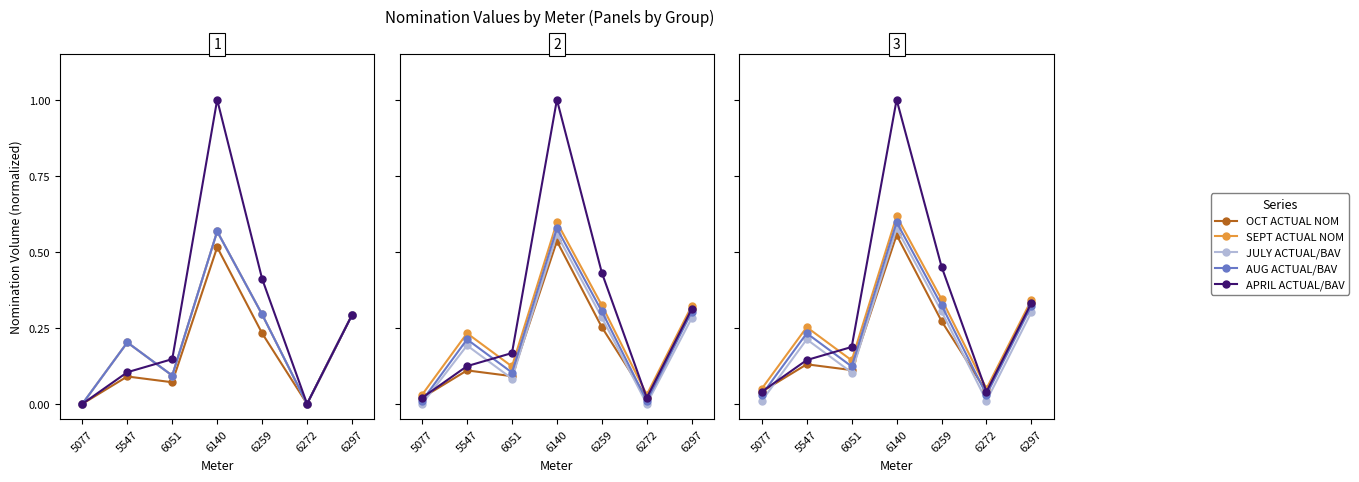

List the series in order of their peak value, highest first.

APRIL ACTUAL/BAV, SEPT ACTUAL NOM, AUG ACTUAL/BAV, JULY ACTUAL/BAV, OCT ACTUAL NOM